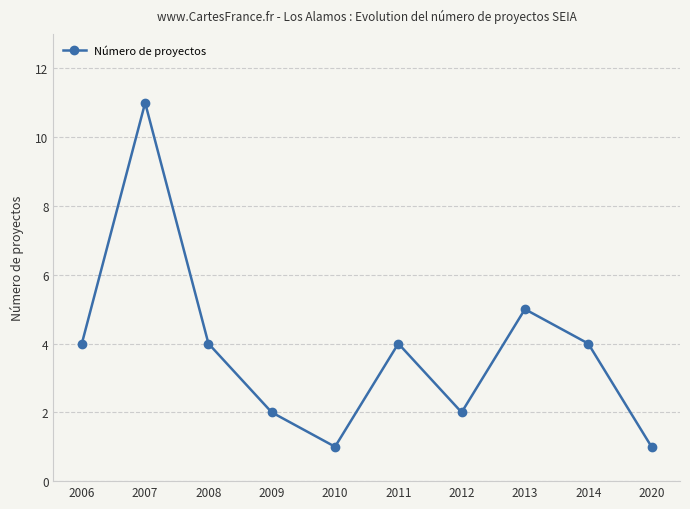

Reading right to left, extract all data points from this chart.

1	4	5	2	4	1	2	4	11	4